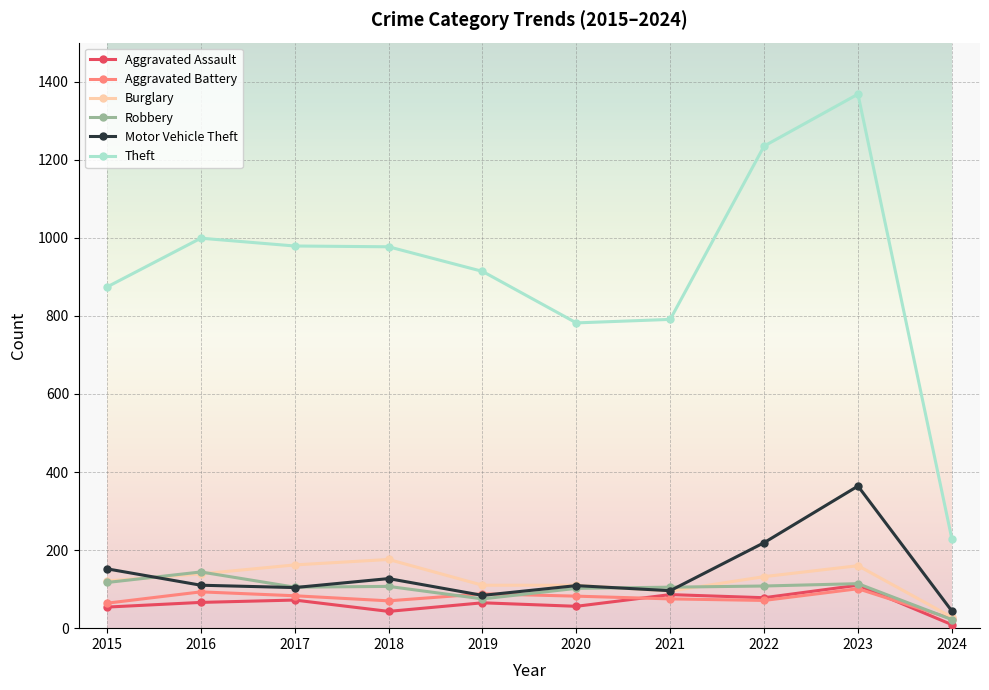

True or false: Theft and Motor Vehicle Theft cross at least once.

False